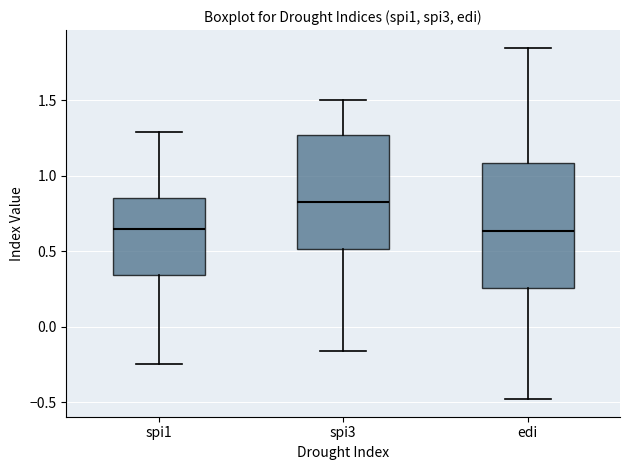

Comparing the boxes themselves (not the whiskers), which one is the tallest?

edi